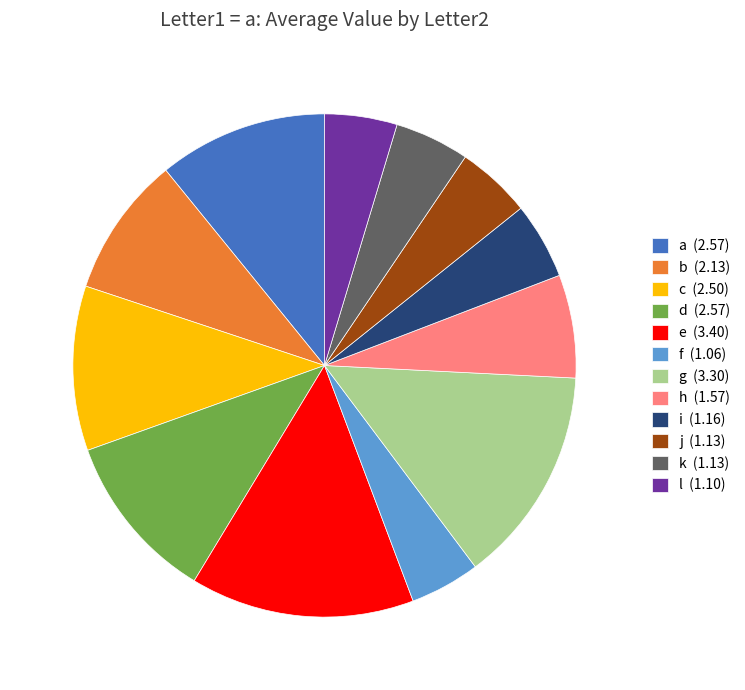

Combined, do a (2.57) and b (2.13) account for over 50%?

No